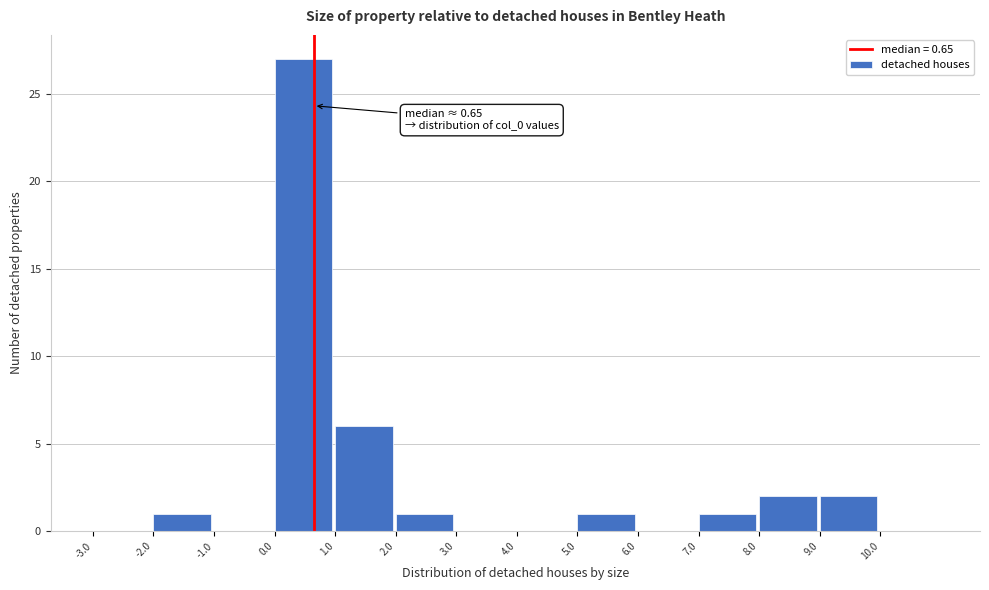

Over which range of the x-axis is the bar tallest?

0 to 1